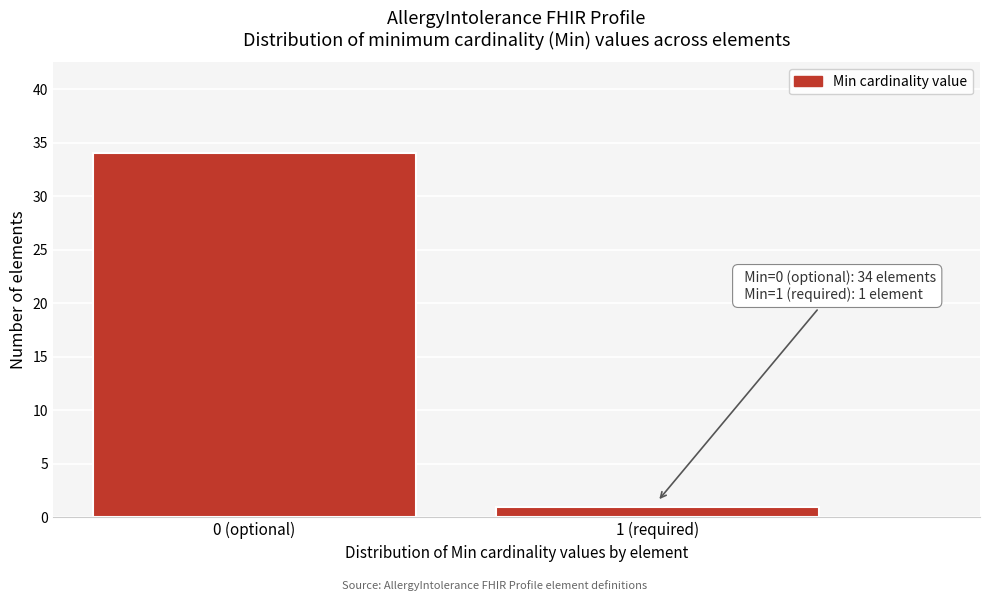

Reading left to right, list all the values displayed in this chart.

0 (optional)=34	1 (required)=1